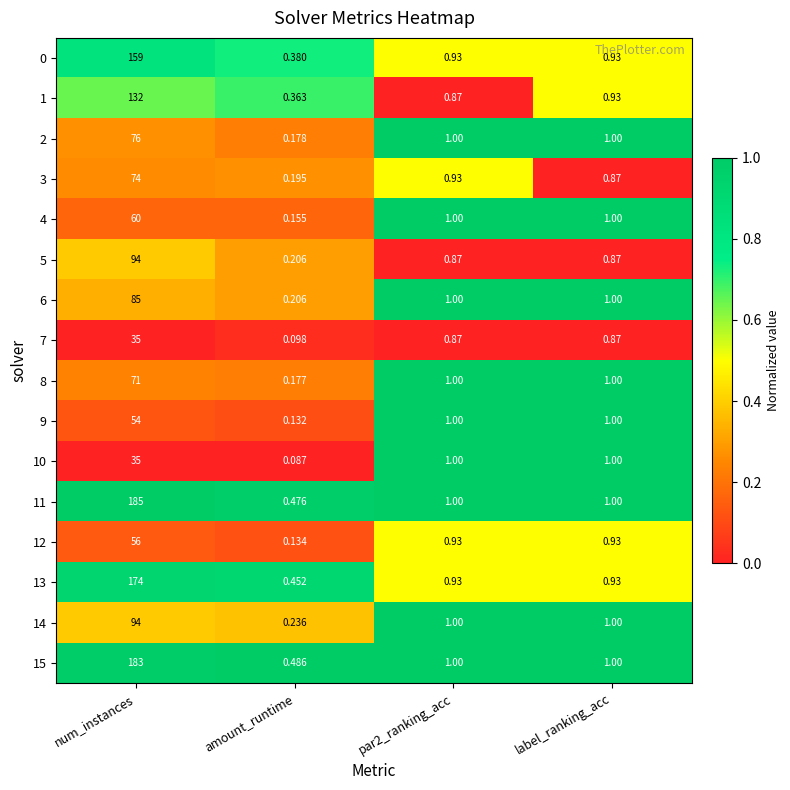

At which category is the sum across all series the highest?

num_instances